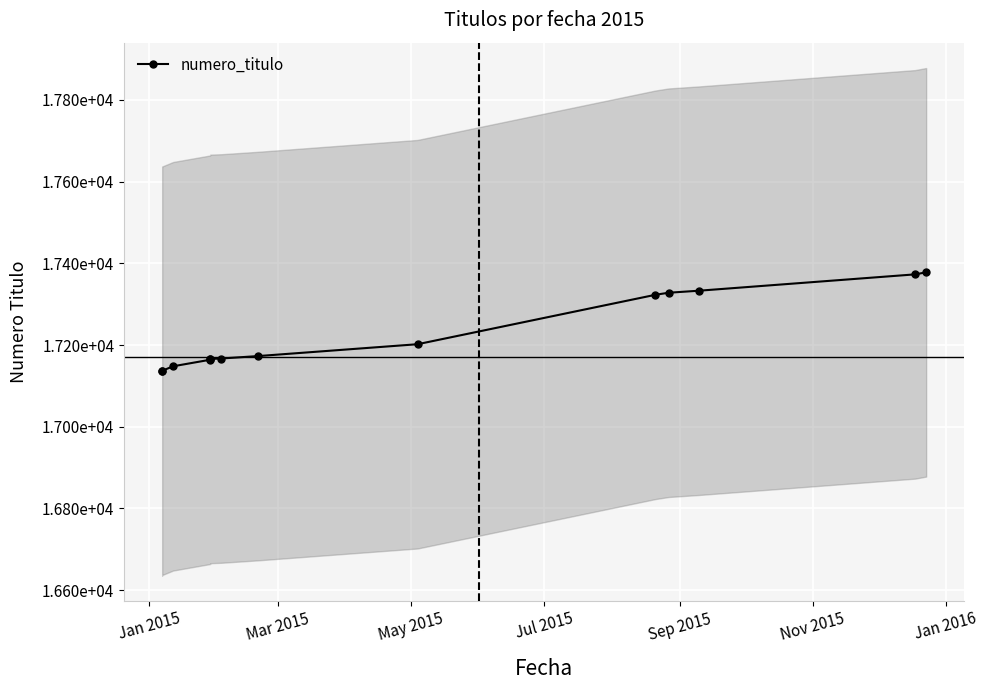

What is the smallest value displayed?

17136